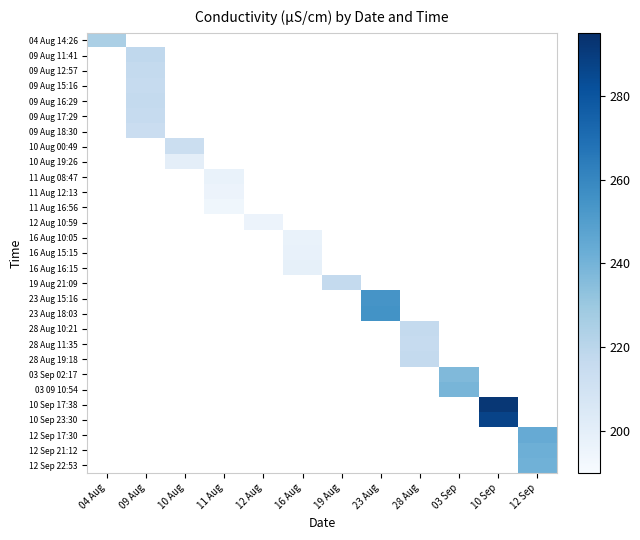

Read the 03 09 10:54 value at 03 Sep.

239.0